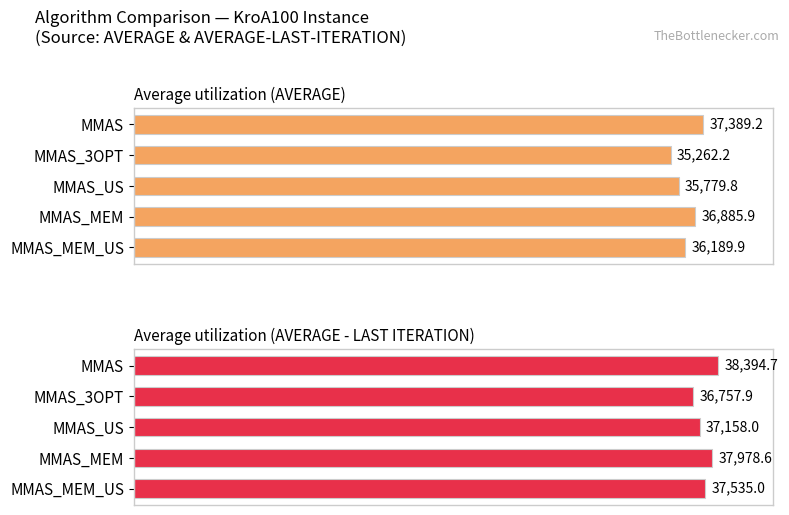

What is the value of the Average utilization (AVERAGE) bar at the 1st from the left?

37389.2